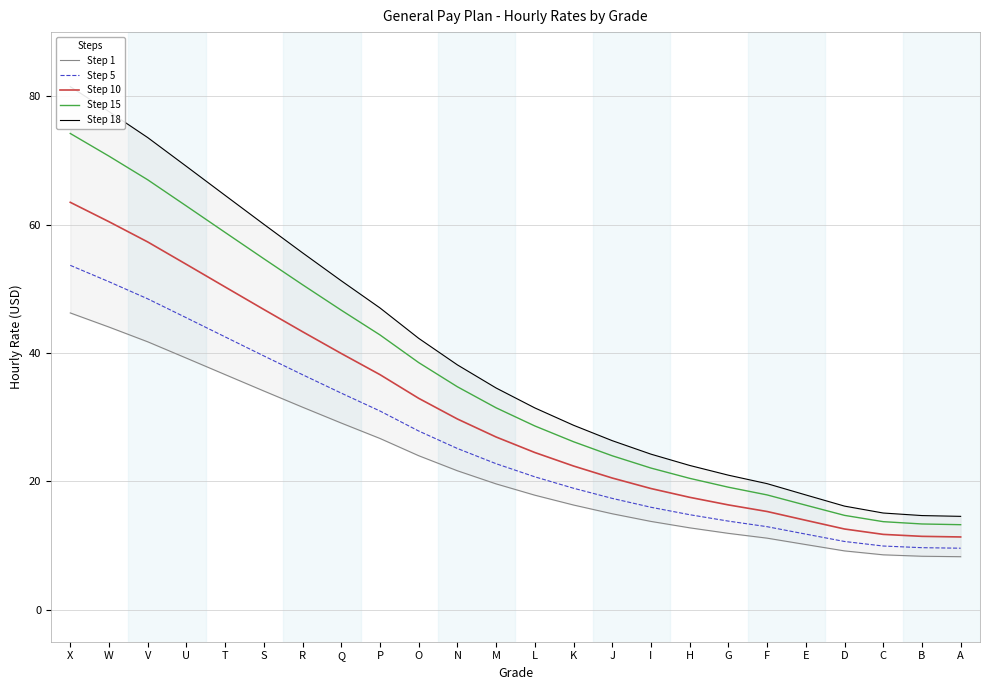

At which category is the sum across all series the highest?

X